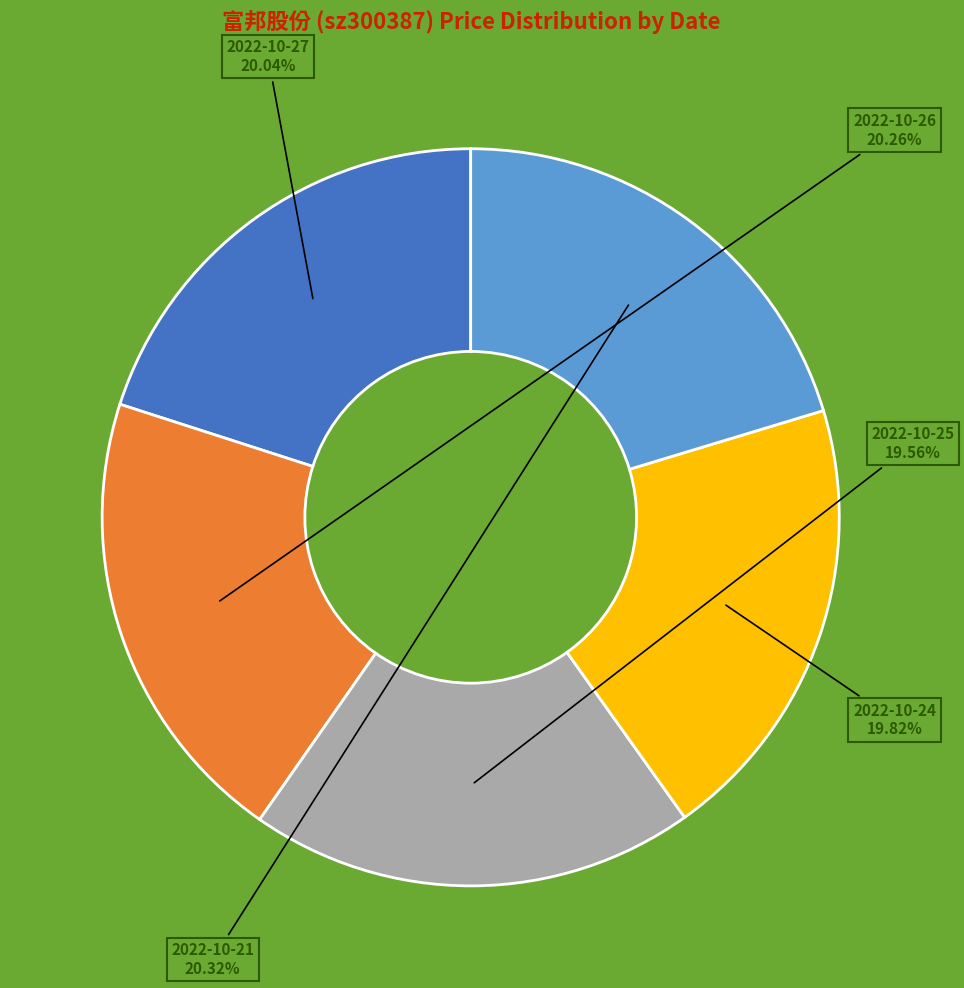

Between 2022-10-25 and 2022-10-21, which is larger?

2022-10-21